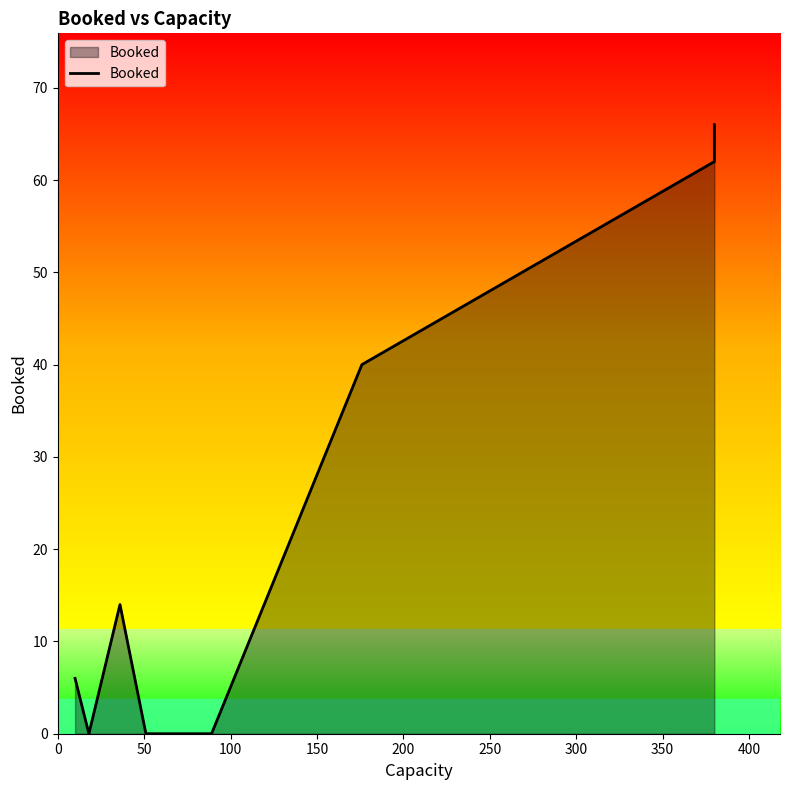

Count the number of categories in the chart.

10